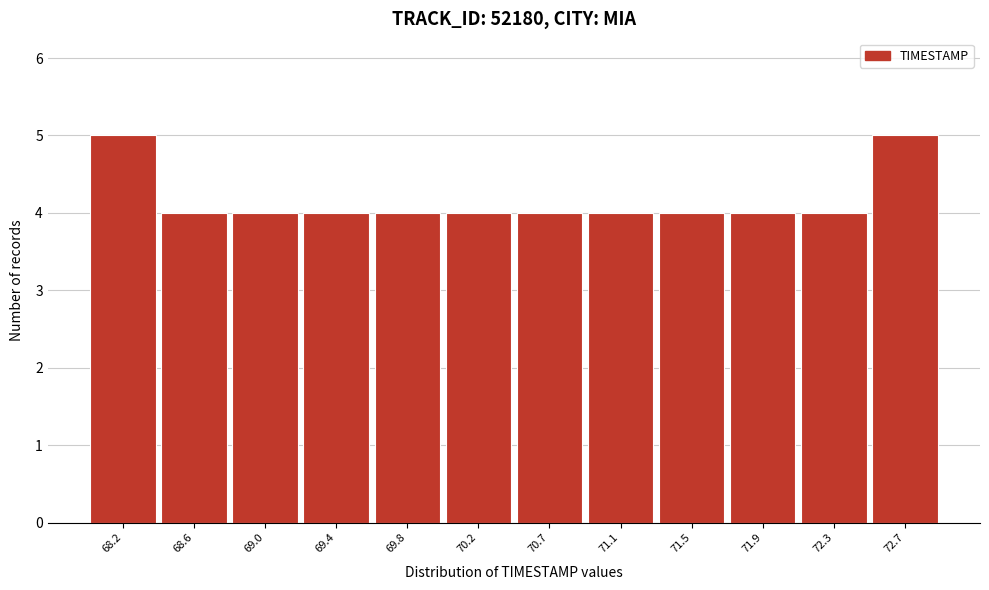

Reading left to right, list every bar in this chart as the range it spans on the x-axis followed by its height. Neither the bar edges nor the heights are printed on the chart, so give them approximately, as read against the axes.

68.00 to 68.40: 5
68.40 to 68.80: 4
68.80 to 69.25: 4
69.25 to 69.65: 4
69.65 to 70.05: 4
70.05 to 70.45: 4
70.45 to 70.85: 4
70.85 to 71.25: 4
71.25 to 71.70: 4
71.70 to 72.10: 4
72.10 to 72.50: 4
72.50 to 72.90: 5